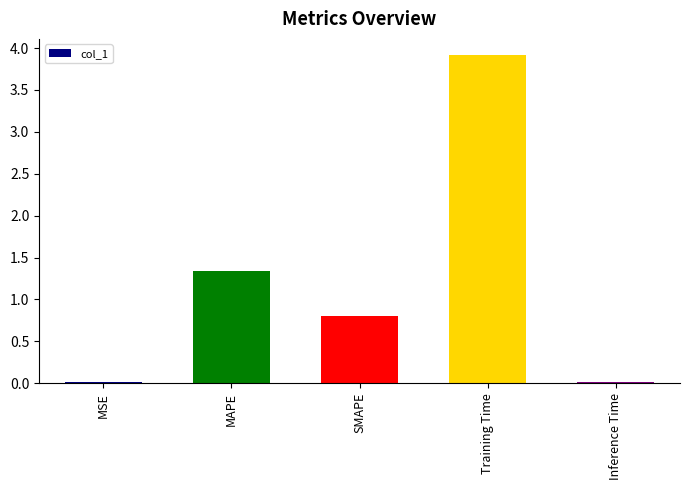

What is the average value?

1.2